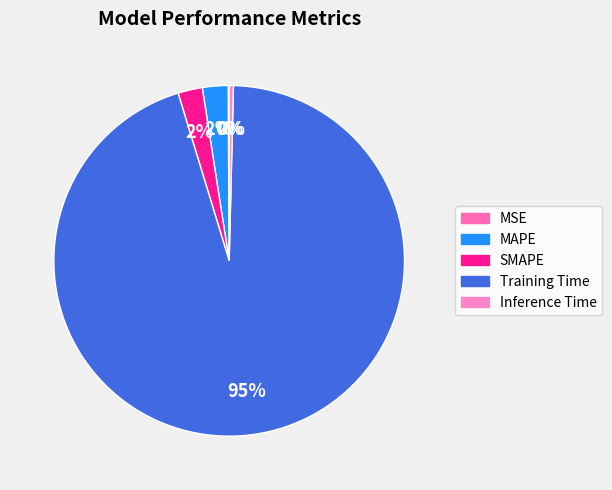

Combined, do Inference Time and SMAPE account for over 50%?

No